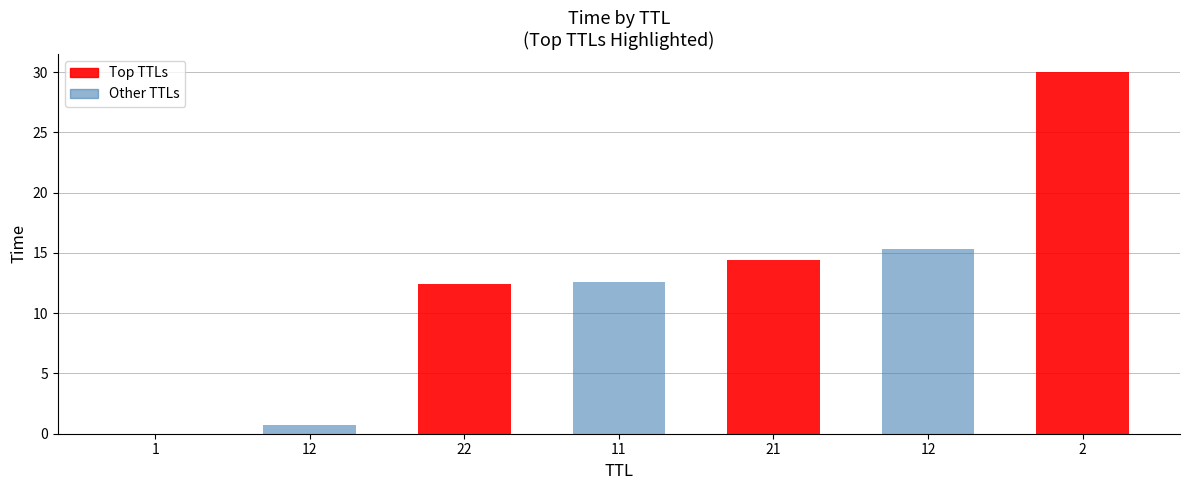

Does the chart contain any negative values?

No